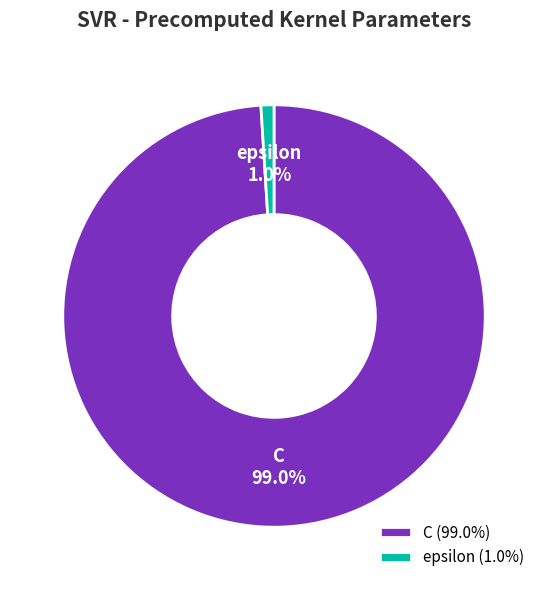

How many slices are in this pie chart?

2